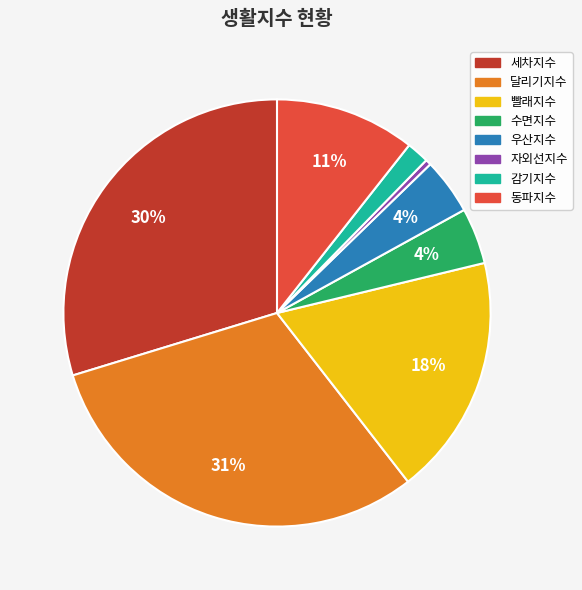

Do 수면지수 and 달리기지수 together represent more than half of the pie?

No